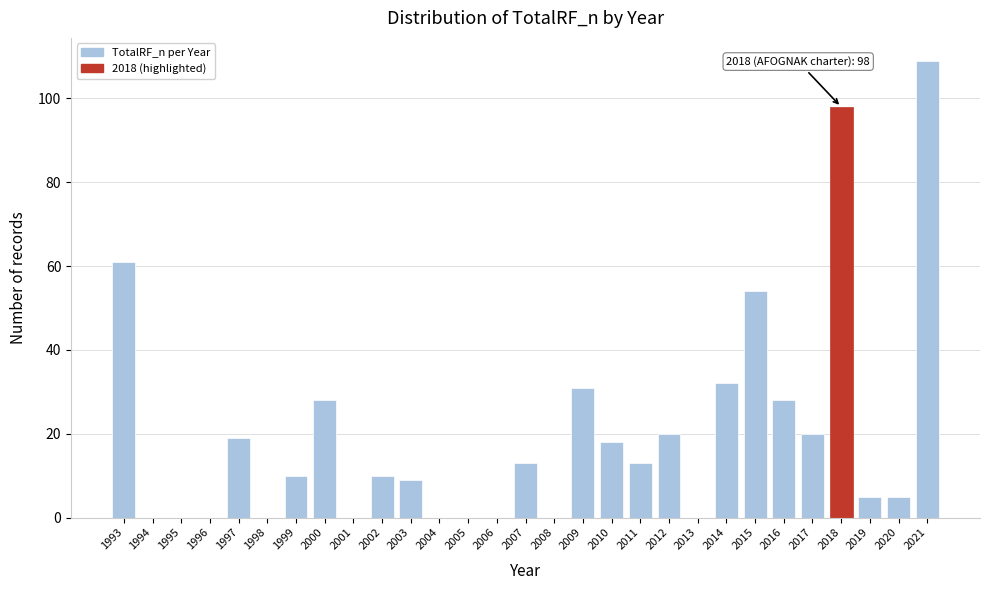

Reading left to right, list all the values displayed in this chart.

1993=61	1994=0	1995=0	1996=0	1997=19	1998=0	1999=10	2000=28	2001=0	2002=10	2003=9	2004=0	2005=0	2006=0	2007=13	2008=0	2009=31	2010=18	2011=13	2012=20	2013=0	2014=32	2015=54	2016=28	2017=20	2018=98	2019=5	2020=5	2021=109